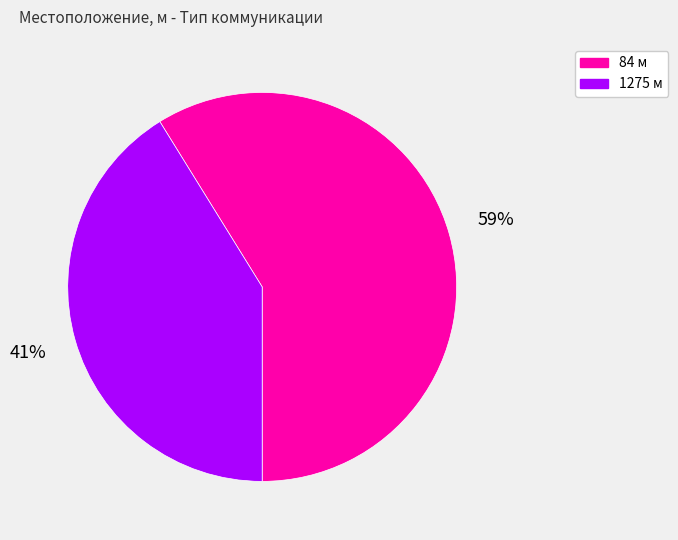

Which category has the biggest portion of the pie?

84